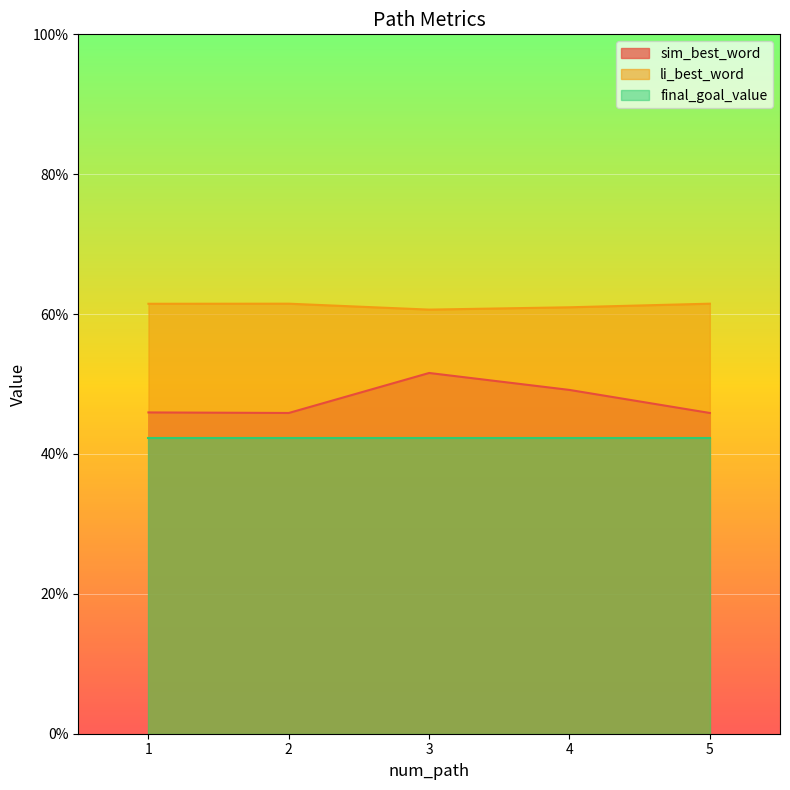

In sim_best_word, how many points are higher than both neighbors (excluding endpoints)?

1